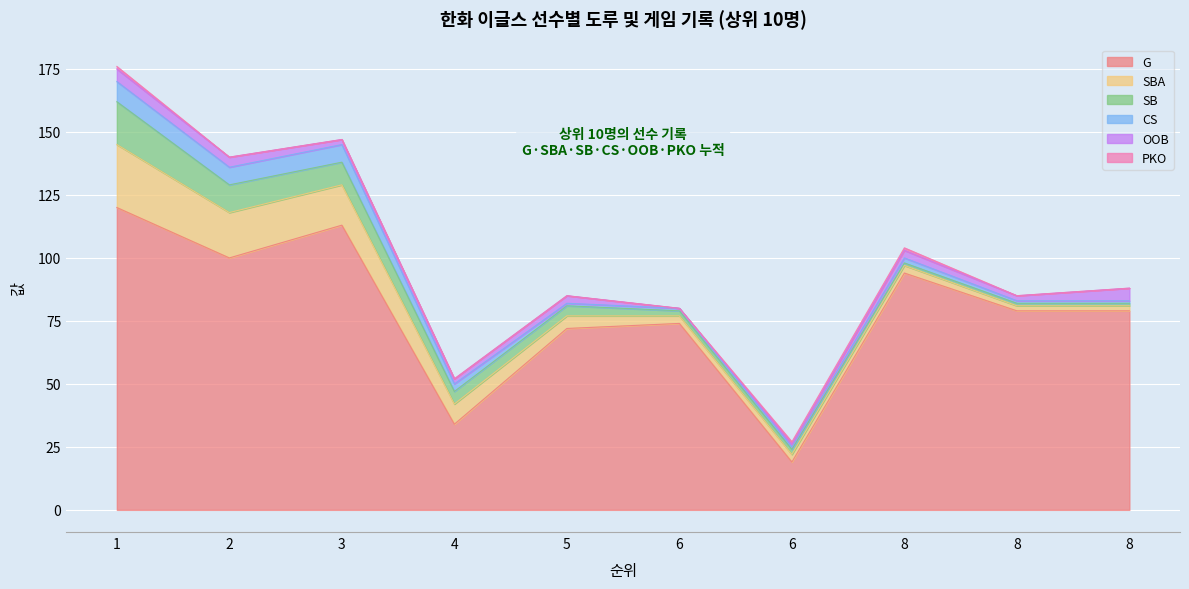

What is the sum of the CS values at 5 and 3?

8